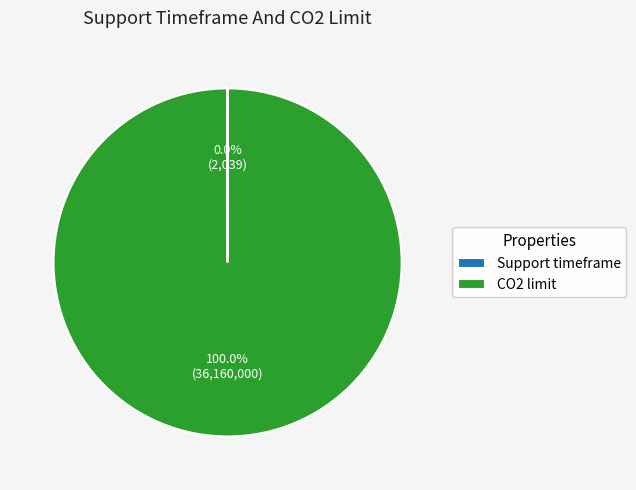

Which slice represents more than half of the pie?

CO2 limit